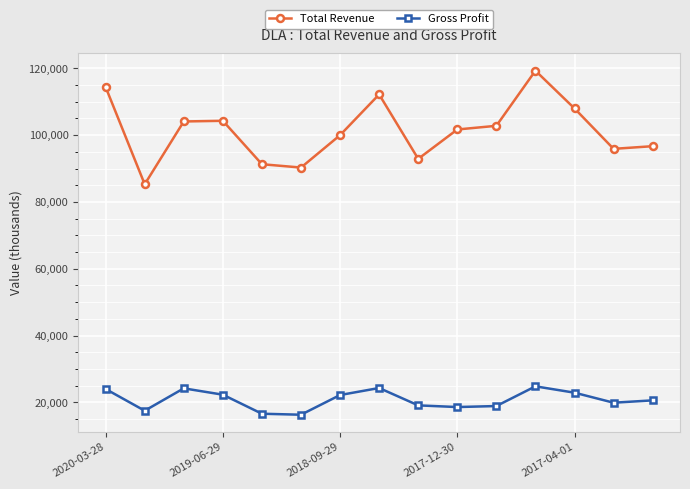

How many series are shown in this chart?

2